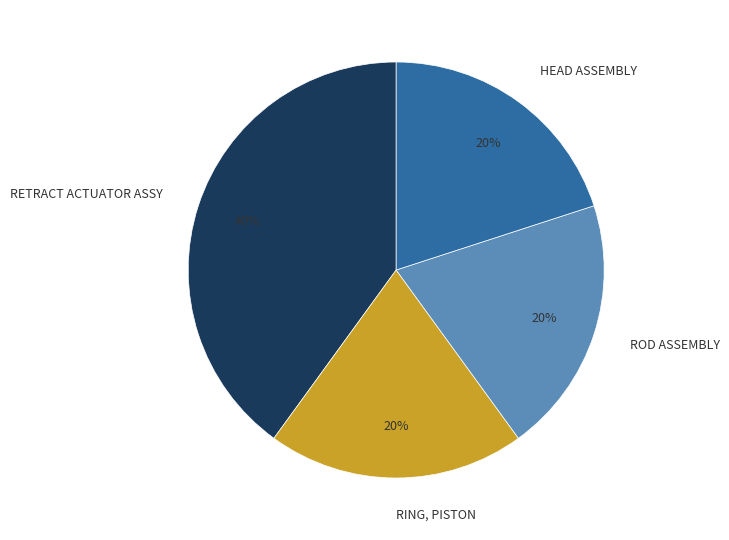

Do RETRACT ACTUATOR ASSY and RING, PISTON together represent more than half of the pie?

Yes